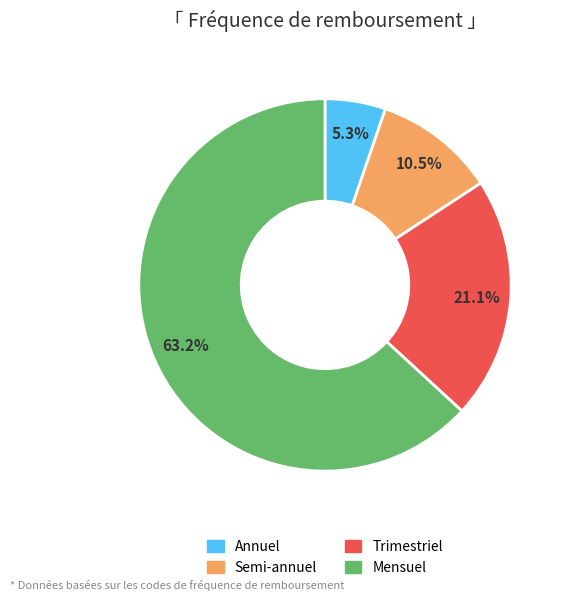

To the nearest percent, what is the difference between the largest and smallest slice percentages?

58%